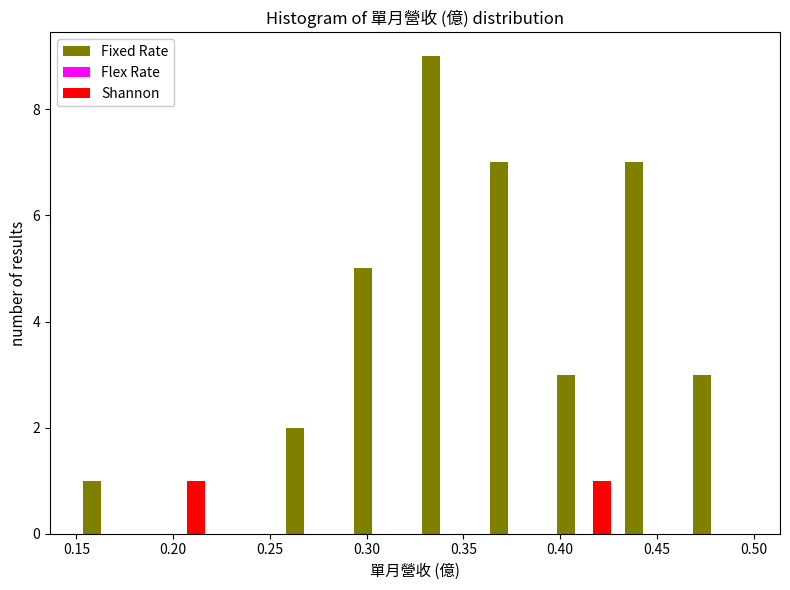

What is the height of the Fixed Rate bar covering 0.430 to 0.465 on the x-axis? The values are not printed on the chart, so give them approximately, as read against the axis.

7